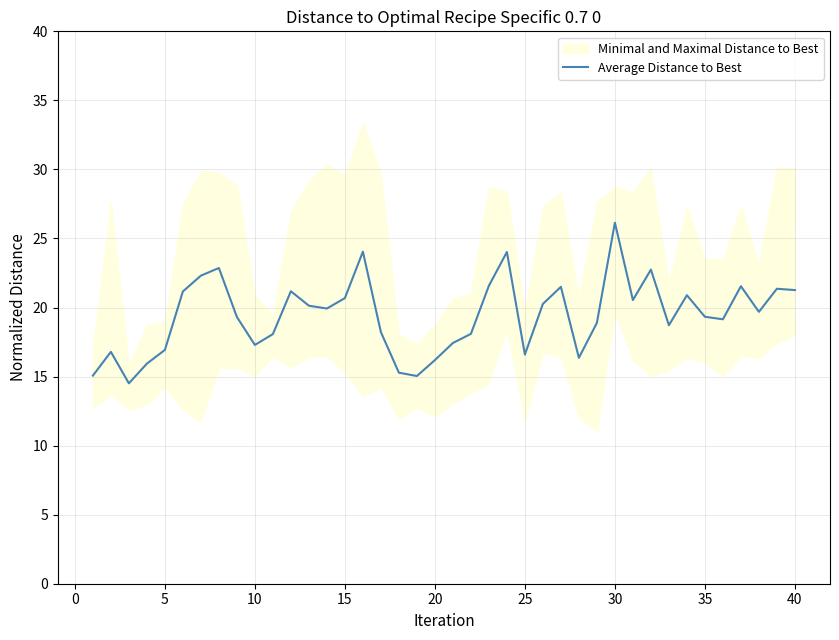

What is the minimum value for Average Distance to Best?

14.5